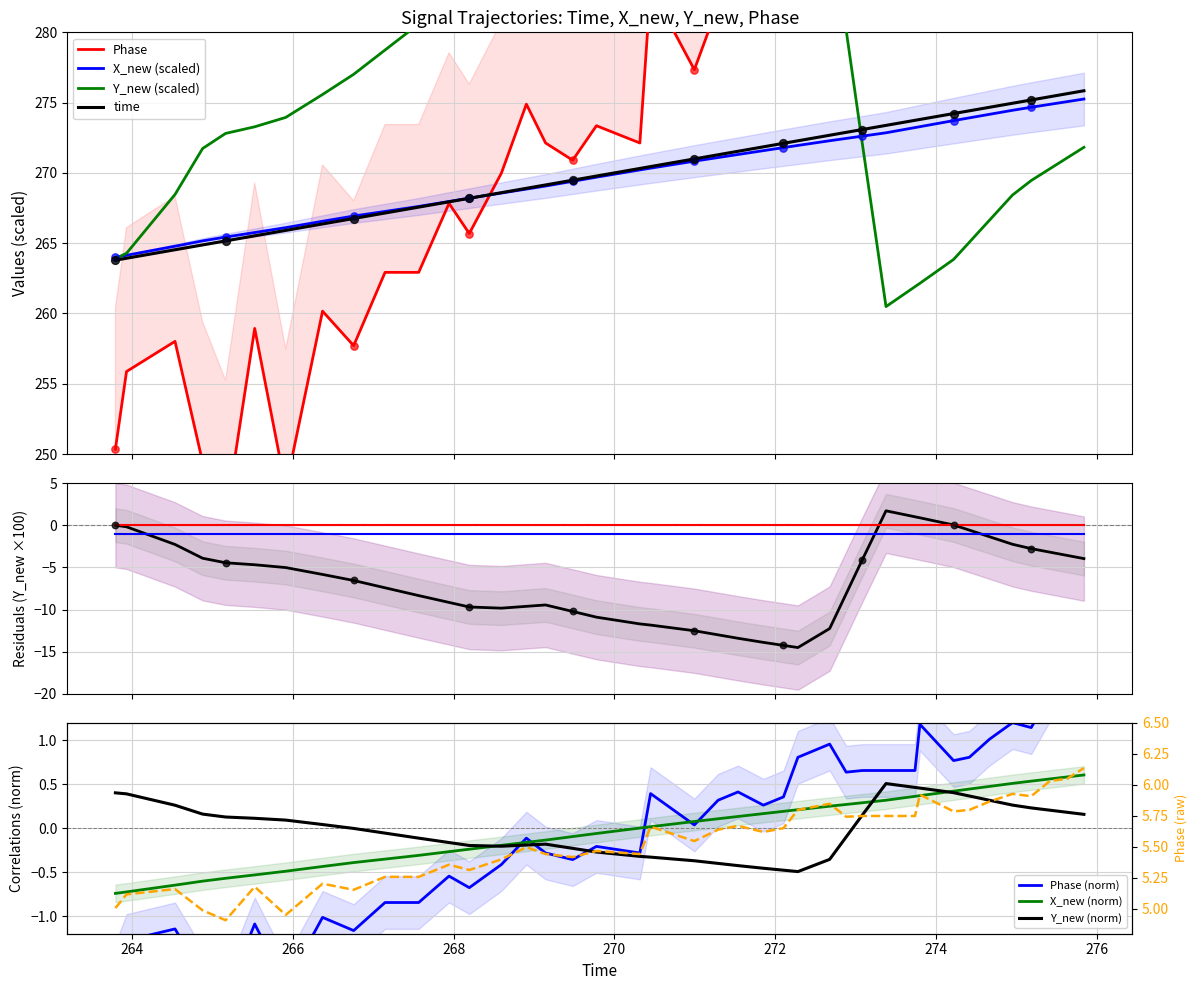

Which series reaches the minimum Y coordinate?

Phase